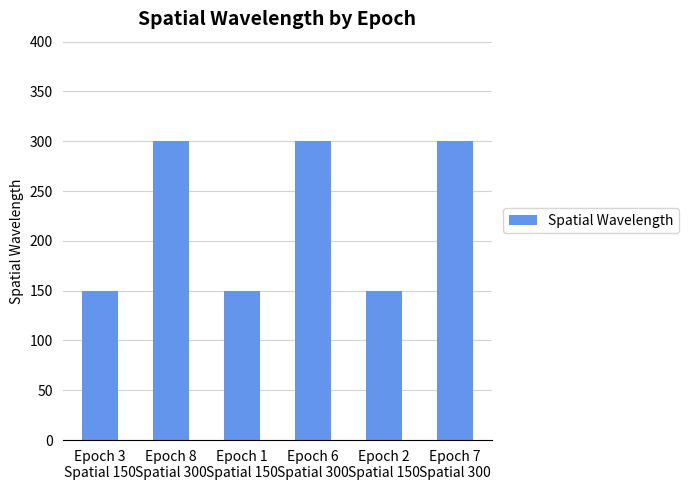

How many data points does each series have?

6